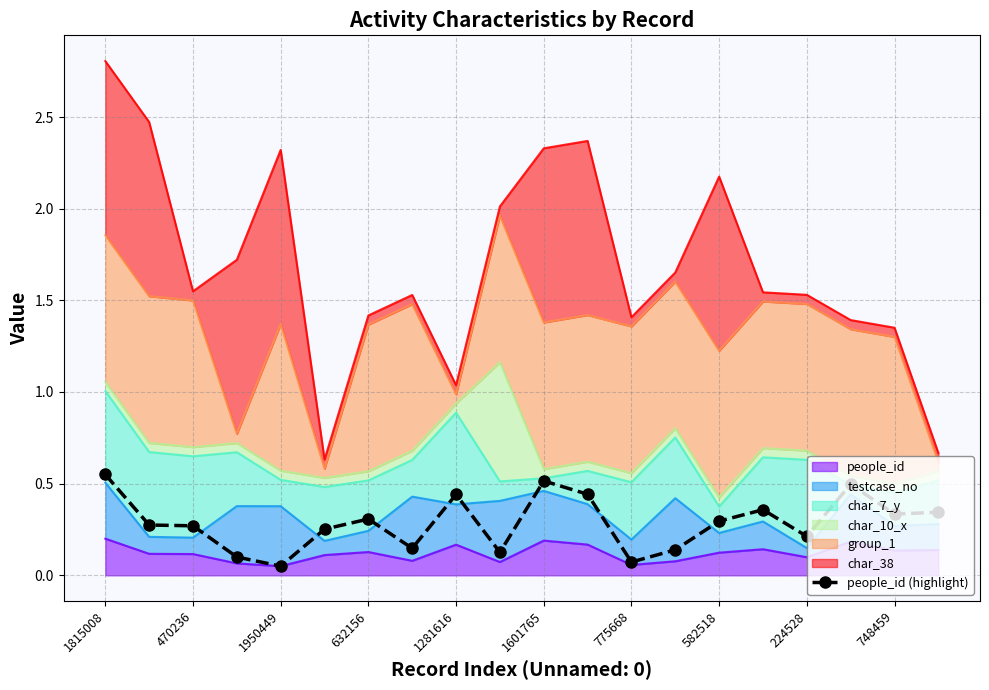

What is the change in value from 11 to 12?

-0.4